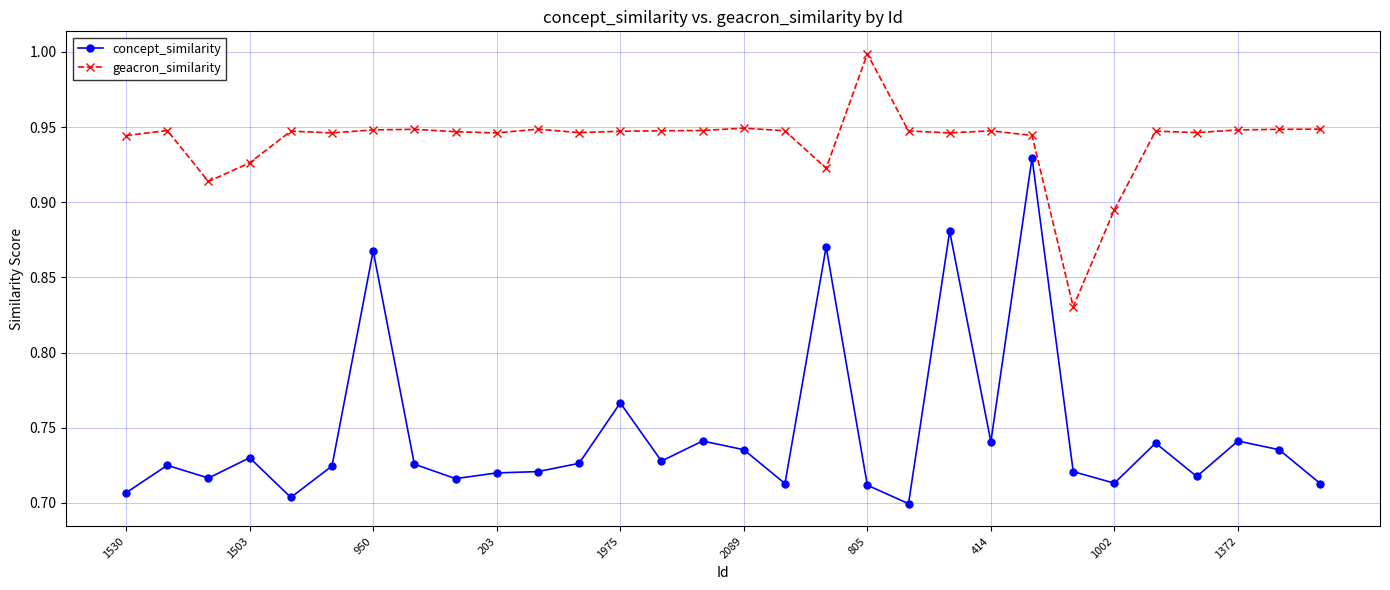

Which series has the widest spread of values?

concept_similarity